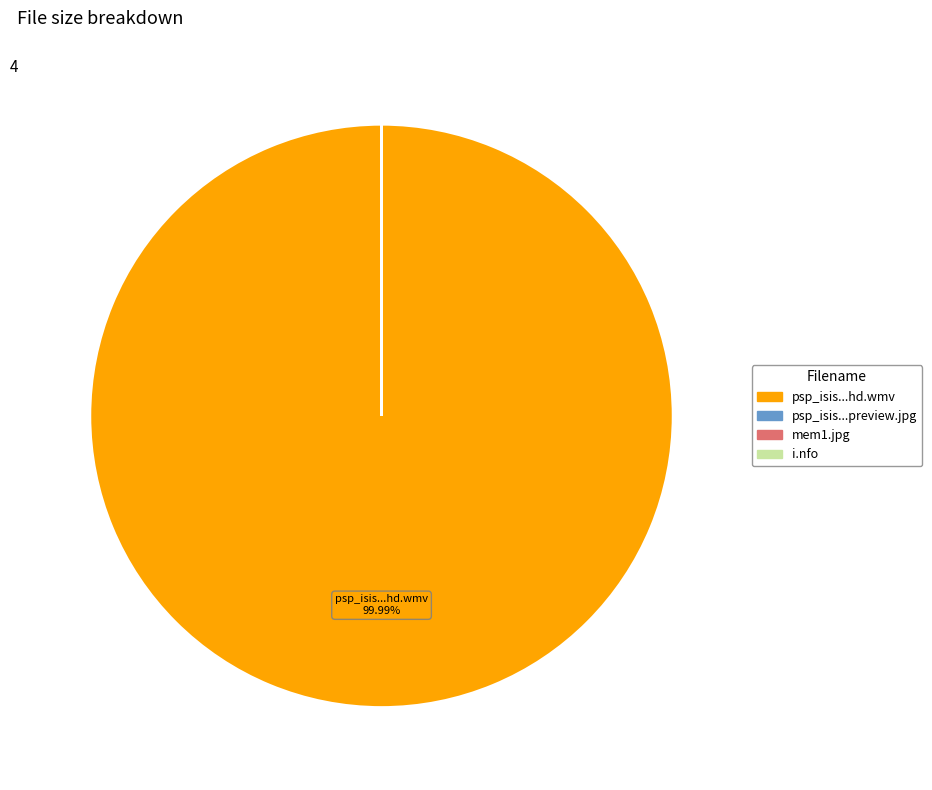

Is there any slice that represents more than half of the pie?

Yes